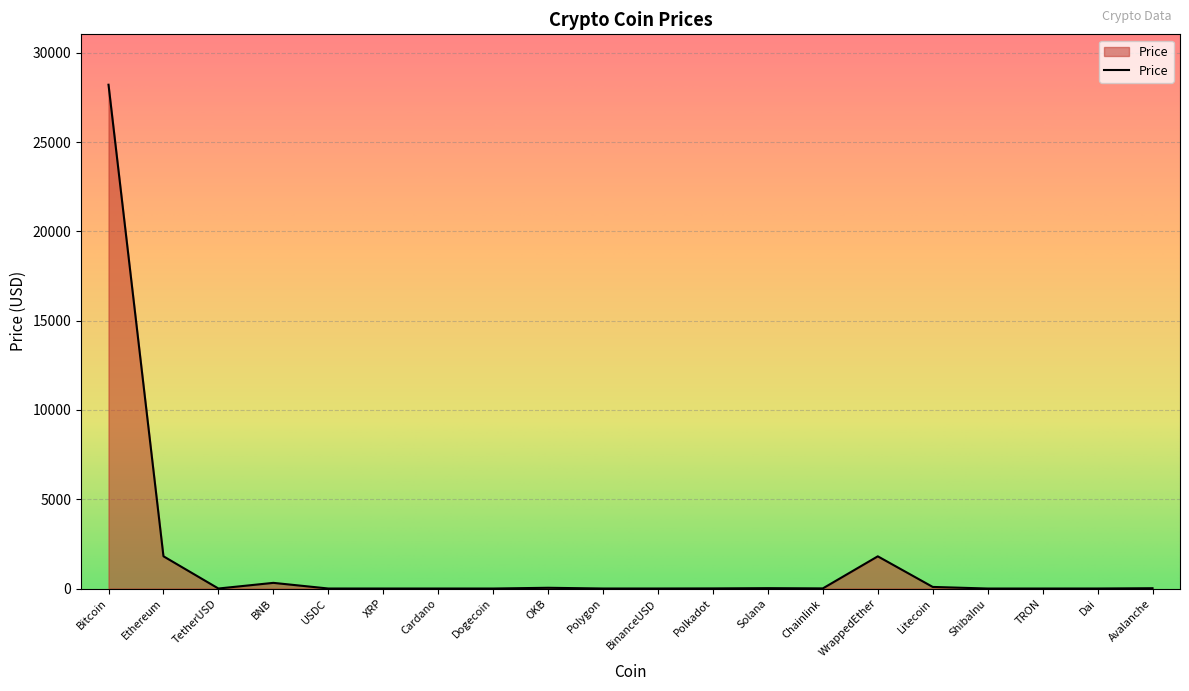

What is the difference between the values at TRON and Chainlink?

7.3